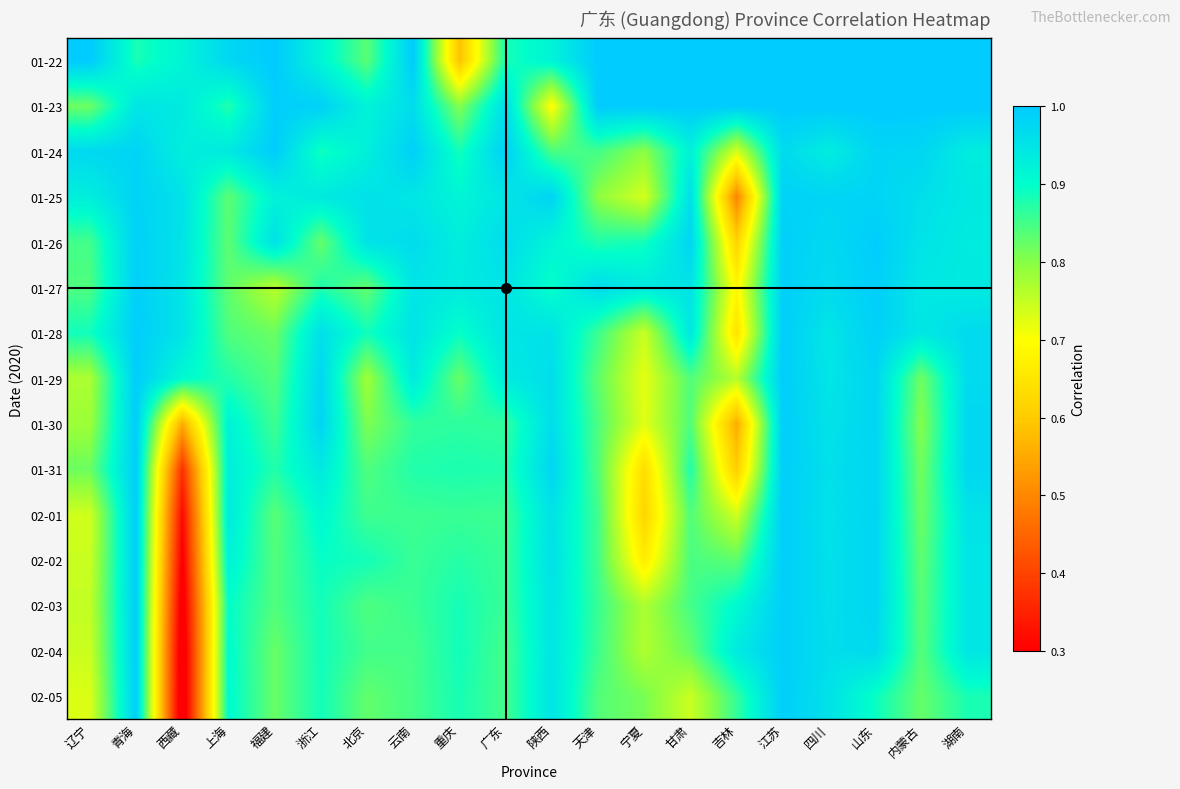

Reading left to right, transcribe all the data shown in this chart.

01-22: 辽宁=1.0	青海=0.9	西藏=0.9	上海=1.0	福建=1.0	浙江=0.9	北京=0.8	云南=1.0	重庆=0.6	广东=0.9	陕西=0.9	天津=1.0	宁夏=1.0	甘肃=1.0	吉林=1.0	江苏=1.0	四川=1.0	山东=1.0	内蒙古=1.0	湖南=1.0
01-23: 辽宁=0.8	青海=0.9	西藏=0.9	上海=0.9	福建=1.0	浙江=1.0	北京=0.9	云南=1.0	重庆=0.8	广东=1.0	陕西=0.7	天津=1.0	宁夏=1.0	甘肃=1.0	吉林=1.0	江苏=1.0	四川=1.0	山东=1.0	内蒙古=1.0	湖南=1.0
01-24: 辽宁=1.0	青海=1.0	西藏=0.9	上海=0.9	福建=1.0	浙江=0.9	北京=0.9	云南=1.0	重庆=0.9	广东=1.0	陕西=0.8	天津=0.8	宁夏=0.8	甘肃=0.9	吉林=0.7	江苏=1.0	四川=0.9	山东=1.0	内蒙古=1.0	湖南=0.9
01-25: 辽宁=0.9	青海=1.0	西藏=1.0	上海=0.8	福建=0.9	浙江=0.9	北京=1.0	云南=0.9	重庆=0.9	广东=0.9	陕西=1.0	天津=0.8	宁夏=0.7	甘肃=1.0	吉林=0.5	江苏=1.0	四川=1.0	山东=1.0	内蒙古=1.0	湖南=0.9
01-26: 辽宁=0.9	青海=1.0	西藏=1.0	上海=0.8	福建=1.0	浙江=0.8	北京=1.0	云南=1.0	重庆=0.9	广东=1.0	陕西=0.9	天津=0.9	宁夏=0.9	甘肃=1.0	吉林=0.6	江苏=1.0	四川=1.0	山东=1.0	内蒙古=1.0	湖南=0.9
01-27: 辽宁=0.8	青海=1.0	西藏=0.9	上海=0.8	福建=0.8	浙江=0.9	北京=0.8	云南=0.9	重庆=0.9	广东=0.9	陕西=0.9	天津=1.0	宁夏=0.9	甘肃=1.0	吉林=0.7	江苏=1.0	四川=1.0	山东=1.0	内蒙古=0.9	湖南=0.9
01-28: 辽宁=0.9	青海=1.0	西藏=1.0	上海=0.8	福建=0.8	浙江=1.0	北京=0.9	云南=1.0	重庆=0.9	广东=1.0	陕西=1.0	天津=0.9	宁夏=0.7	甘肃=0.9	吉林=0.6	江苏=1.0	四川=0.9	山东=1.0	内蒙古=0.9	湖南=1.0
01-29: 辽宁=0.8	青海=1.0	西藏=0.9	上海=0.9	福建=0.8	浙江=1.0	北京=0.8	云南=0.9	重庆=0.8	广东=0.9	陕西=1.0	天津=0.8	宁夏=0.7	甘肃=0.8	吉林=0.8	江苏=1.0	四川=0.9	山东=1.0	内蒙古=0.8	湖南=1.0
01-30: 辽宁=0.8	青海=1.0	西藏=0.6	上海=0.9	福建=0.9	浙江=1.0	北京=0.8	云南=0.9	重庆=0.9	广东=0.9	陕西=1.0	天津=0.8	宁夏=0.7	甘肃=0.8	吉林=0.6	江苏=1.0	四川=1.0	山东=1.0	内蒙古=0.8	湖南=1.0
01-31: 辽宁=0.8	青海=1.0	西藏=0.4	上海=0.9	福建=0.9	浙江=0.9	北京=0.8	云南=0.9	重庆=0.9	广东=0.9	陕西=1.0	天津=0.8	宁夏=0.6	甘肃=0.9	吉林=0.6	江苏=1.0	四川=1.0	山东=1.0	内蒙古=0.8	湖南=1.0
02-01: 辽宁=0.7	青海=1.0	西藏=0.3	上海=0.9	福建=0.8	浙江=0.9	北京=0.9	云南=0.9	重庆=0.9	广东=0.9	陕西=1.0	天津=0.9	宁夏=0.6	甘肃=0.8	吉林=0.7	江苏=1.0	四川=1.0	山东=1.0	内蒙古=0.8	湖南=1.0
02-02: 辽宁=0.7	青海=1.0	西藏=0.3	上海=0.9	福建=0.8	浙江=0.9	北京=0.9	云南=0.9	重庆=0.9	广东=0.9	陕西=1.0	天津=0.9	宁夏=0.7	甘肃=0.8	吉林=0.8	江苏=1.0	四川=1.0	山东=1.0	内蒙古=0.8	湖南=0.9
02-03: 辽宁=0.8	青海=1.0	西藏=0.3	上海=0.9	福建=0.8	浙江=0.9	北京=0.8	云南=0.9	重庆=0.9	广东=0.9	陕西=0.9	天津=0.9	宁夏=0.8	甘肃=0.8	吉林=0.9	江苏=1.0	四川=1.0	山东=1.0	内蒙古=0.8	湖南=0.9
02-04: 辽宁=0.7	青海=1.0	西藏=0.2	上海=0.9	福建=0.8	浙江=0.9	北京=0.9	云南=0.8	重庆=0.9	广东=0.8	陕西=0.9	天津=0.9	宁夏=0.8	甘肃=0.8	吉林=0.9	江苏=1.0	四川=1.0	山东=1.0	内蒙古=0.8	湖南=0.9
02-05: 辽宁=0.7	青海=1.0	西藏=0.2	上海=0.9	福建=0.8	浙江=0.9	北京=0.8	云南=0.8	重庆=0.9	广东=0.8	陕西=1.0	天津=0.8	宁夏=0.8	甘肃=0.7	吉林=0.9	江苏=1.0	四川=1.0	山东=0.9	内蒙古=0.8	湖南=0.9